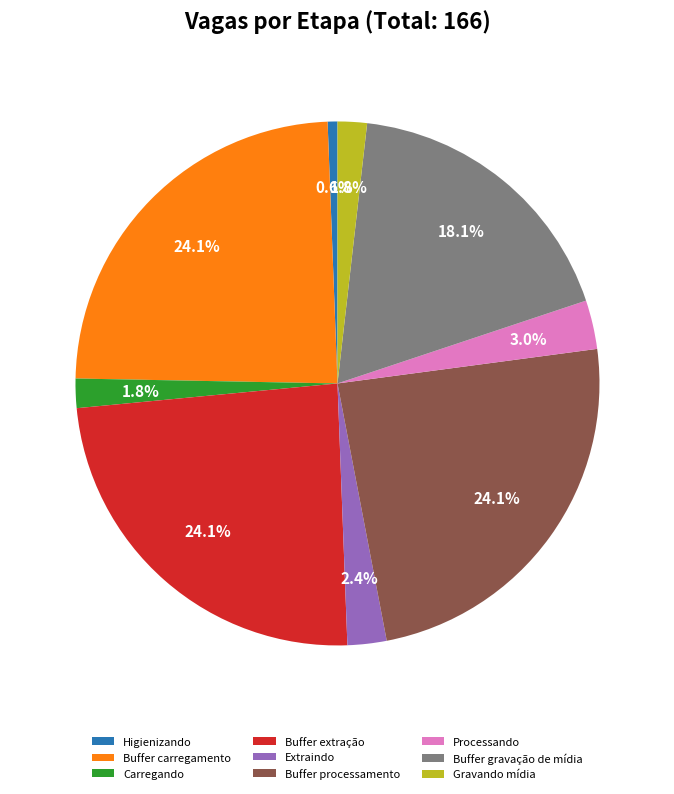

Count the number of slices in the pie.

9